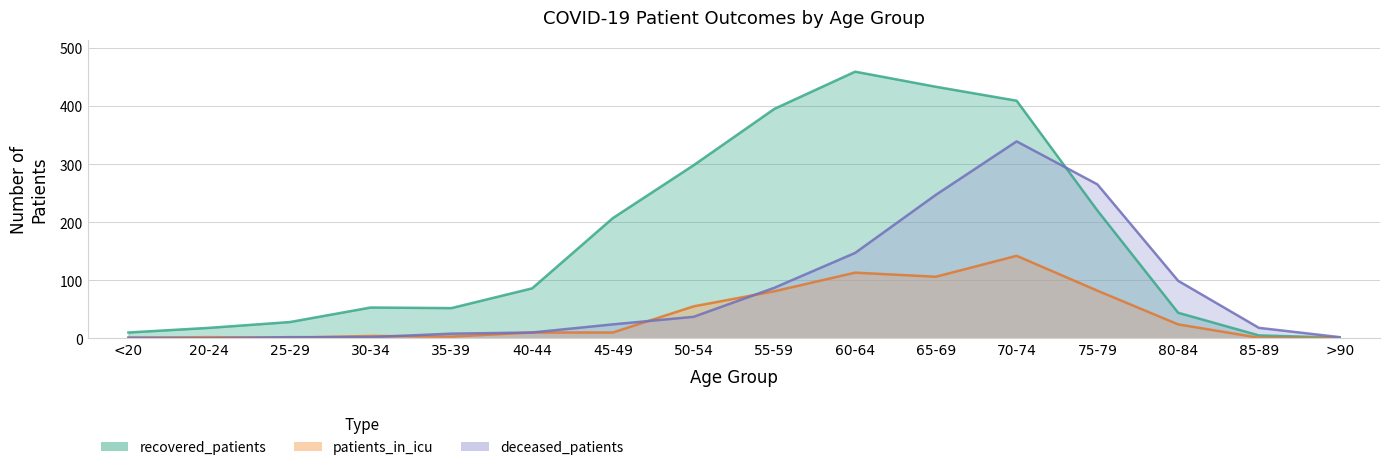

How many lines are shown in the chart?

3